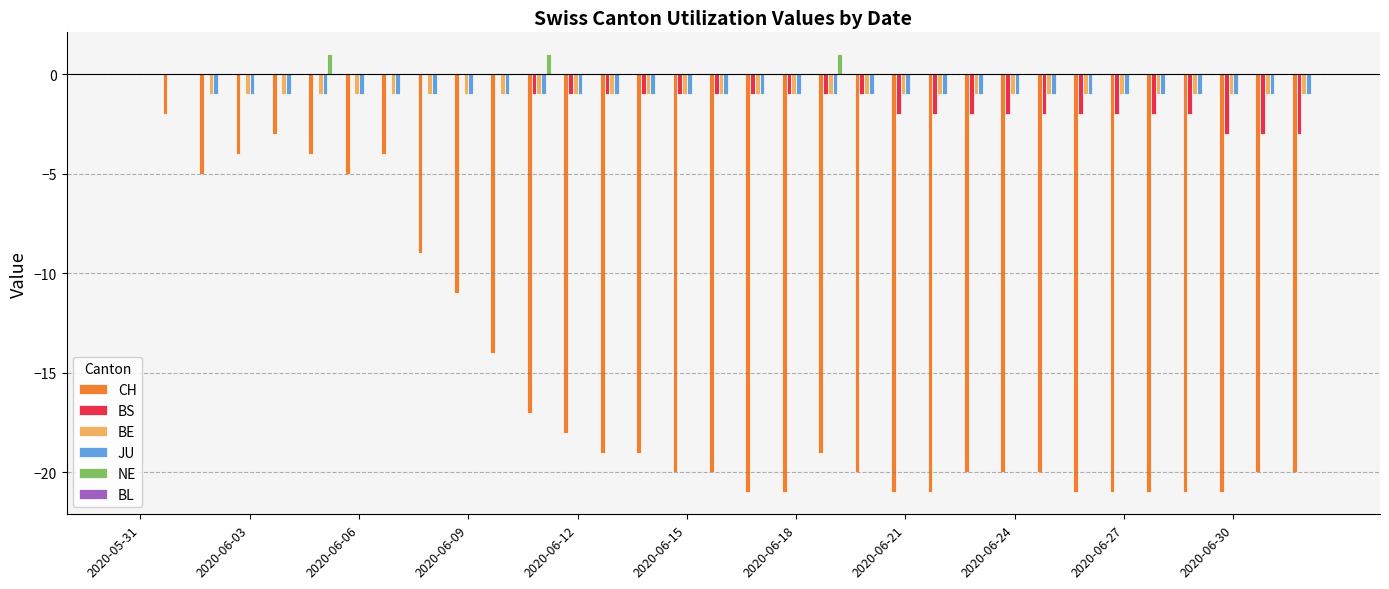

Which series has the largest total across all categories?

NE